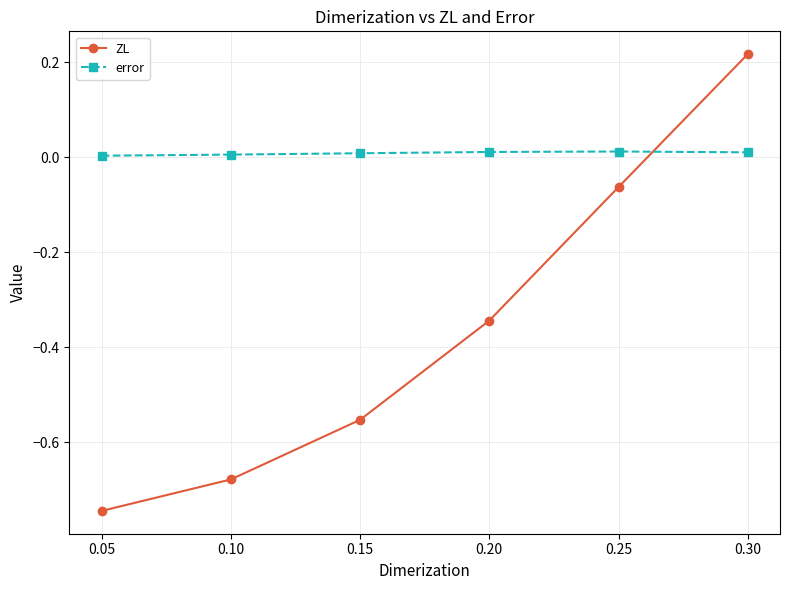

Which series changed the most between 0.15 and 0.20?

ZL